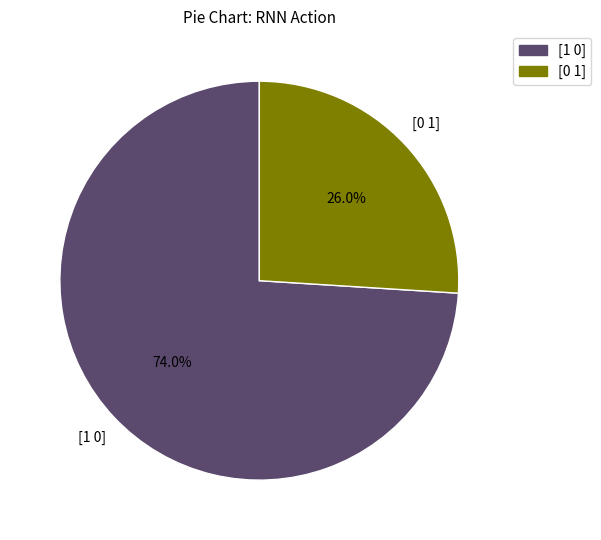

Does [1 0] represent more than half of the total?

Yes